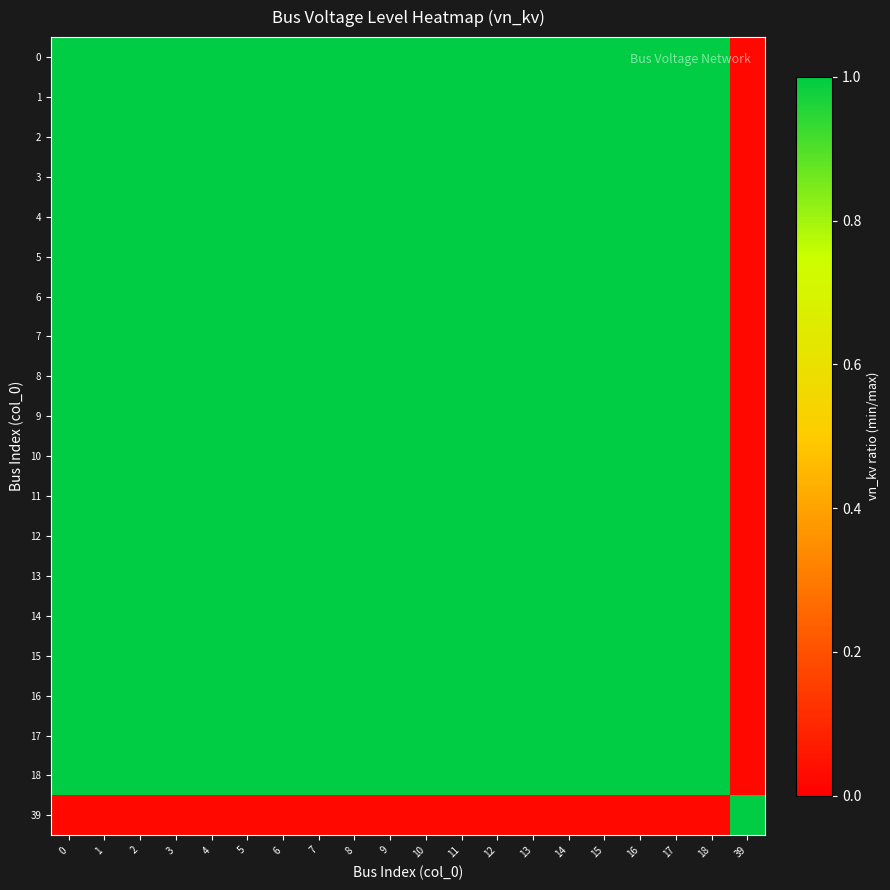

Between 15 and 4, which is larger?

15